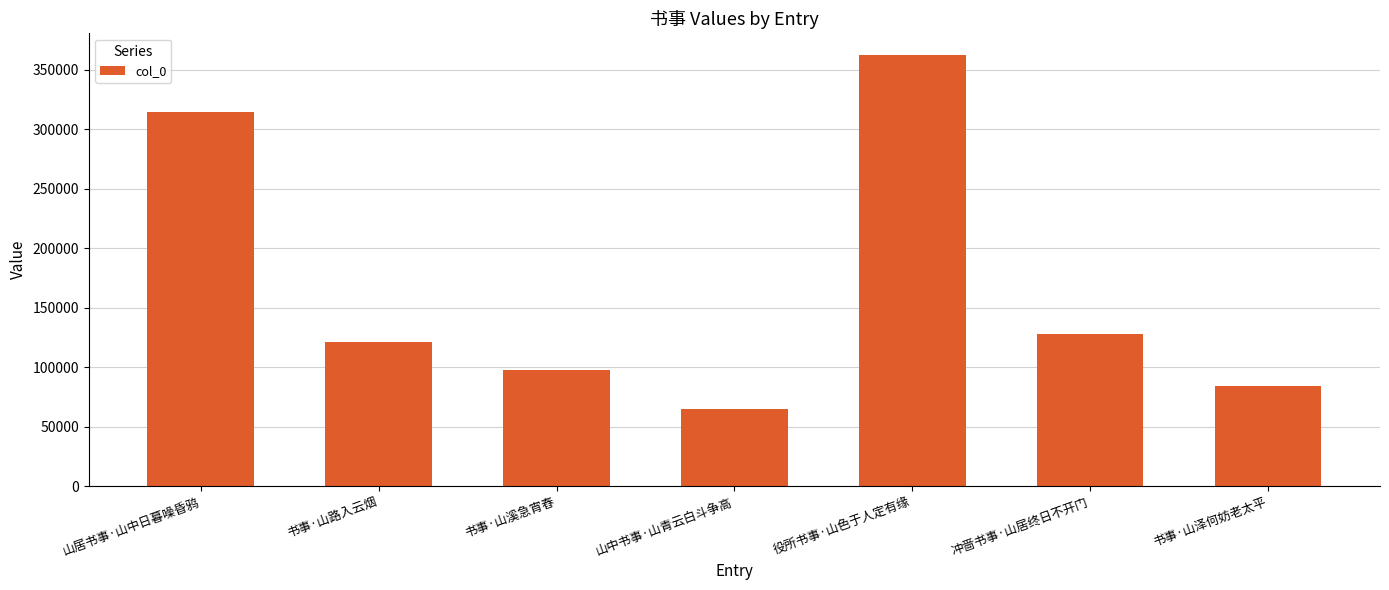

Reading left to right, extract all data points from this chart.

314556	121212	97974	64723	362376	128162	84498